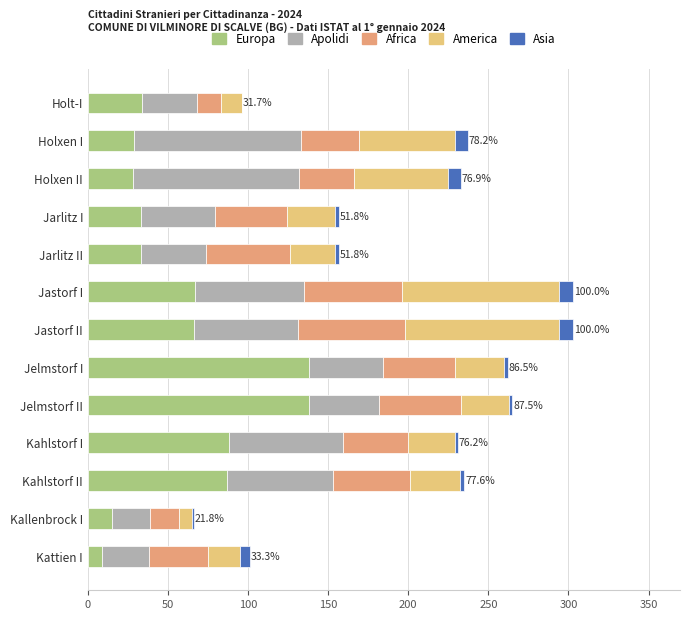

What is the maximum value for Europa?

138